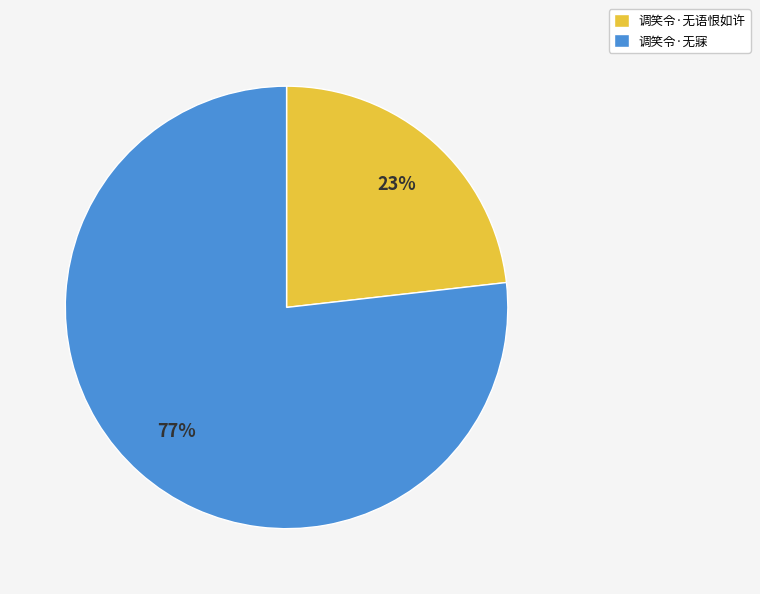

To the nearest percent, what is the combined percentage of 调笑令·无语恨如许 and 调笑令·无寐?

100%